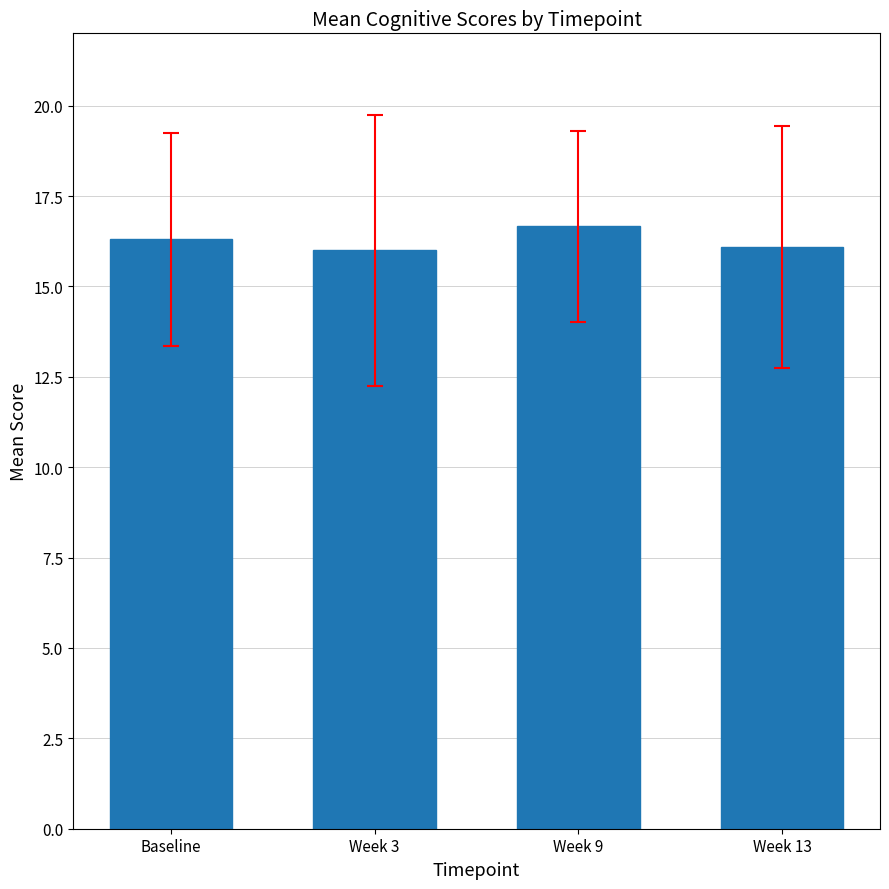

What is the greatest value displayed?

16.7